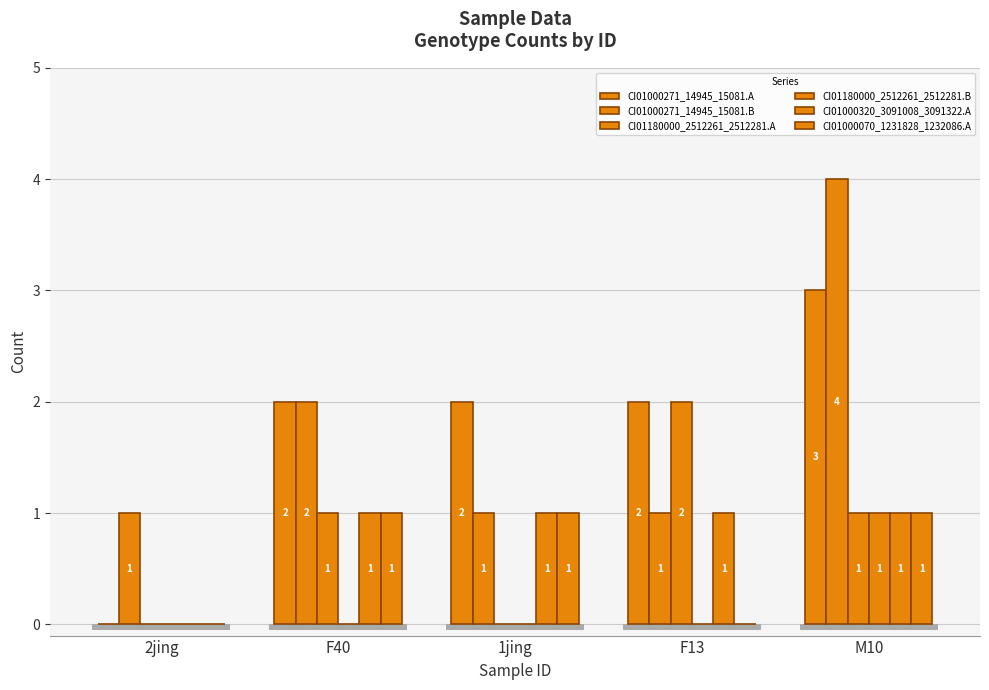

What is the label of the 2nd bar from the right?

F13